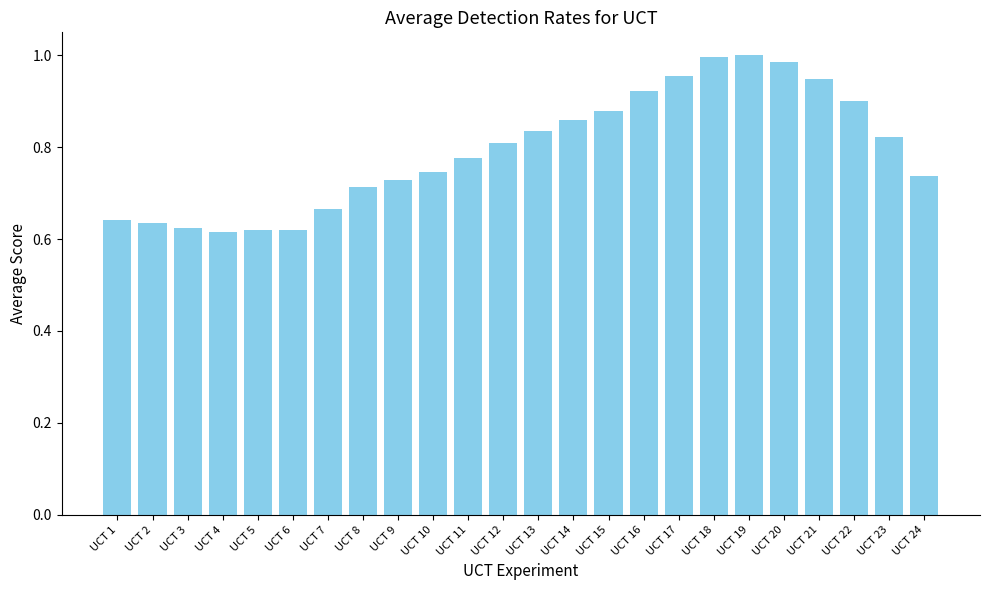

The chart shows a value of 0.8 at UCT 6. True or false?

False